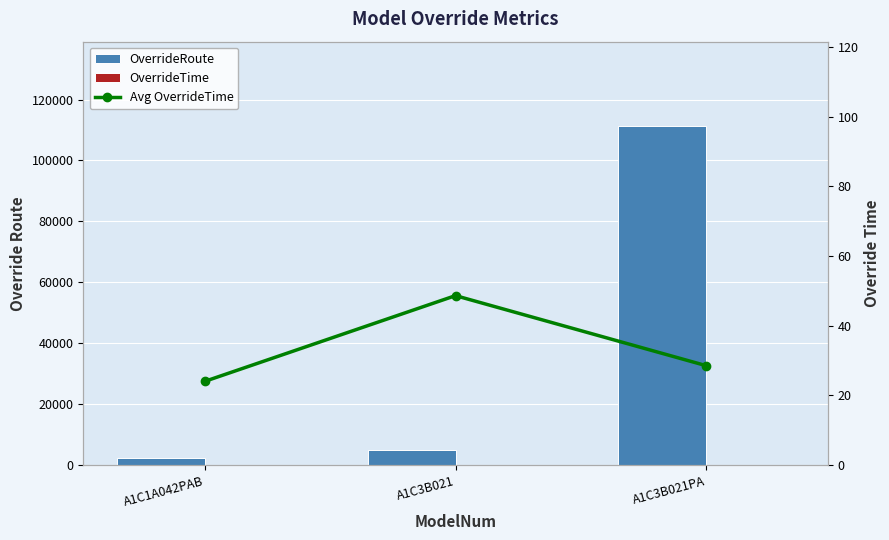

At how many categories does at least one series exceed 78952?

1